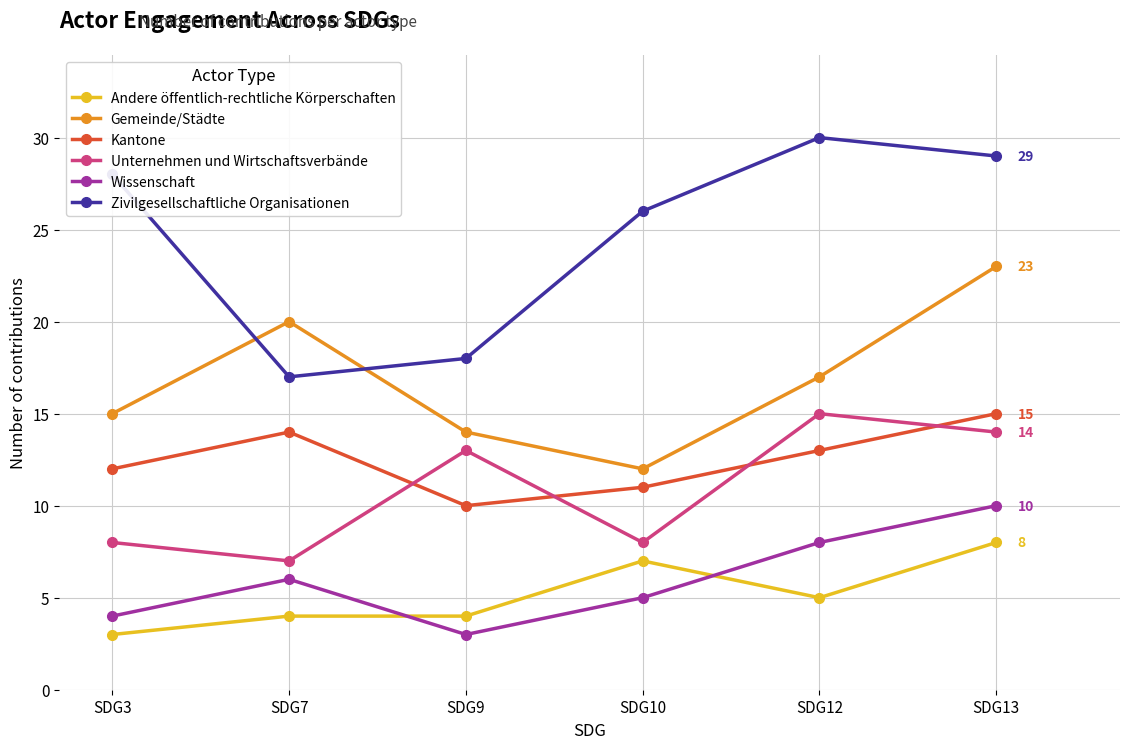

What is the value of the Wissenschaft point at the 2nd from the left?

6